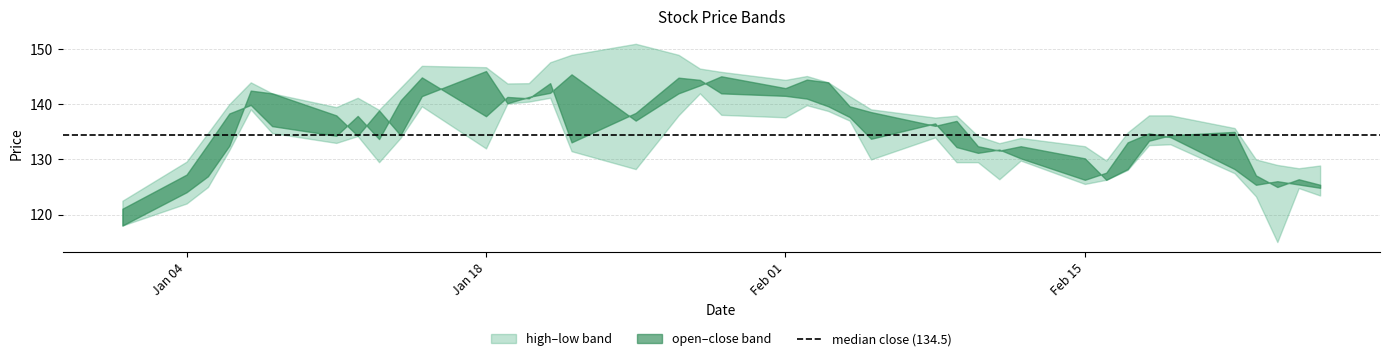

Reading left to right, list all the values displayed in this chart.

high: 2021-01-01=122.5	2021-01-04=129.6	2021-01-05=134.8	2021-01-06=140.1	2021-01-07=144.0	2021-01-08=142.0	2021-01-11=139.5	2021-01-12=141.2	2021-01-13=139.0	2021-01-14=143.0	2021-01-15=147.0	2021-01-18=146.8	2021-01-19=143.8	2021-01-20=143.8	2021-01-21=147.7	2021-01-22=149.0	2021-01-25=151.0	2021-01-27=149.0	2021-01-28=146.5	2021-01-29=145.9	2021-02-01=144.4	2021-02-02=145.2	2021-02-03=144.0	2021-02-04=141.5	2021-02-05=139.1	2021-02-08=137.6	2021-02-09=137.9	2021-02-10=134.2	2021-02-11=132.9	2021-02-12=133.9	2021-02-15=132.4	2021-02-16=129.8	2021-02-17=134.9	2021-02-18=138.0	2021-02-19=138.0	2021-02-22=135.7	2021-02-23=130.0	2021-02-24=129.0	2021-02-25=128.4	2021-02-26=128.9
close: 2021-01-01=121.0	2021-01-04=127.2	2021-01-05=132.8	2021-01-06=138.3	2021-01-07=139.9	2021-01-08=136.1	2021-01-11=134.3	2021-01-12=137.9	2021-01-13=133.7	2021-01-14=140.7	2021-01-15=144.9	2021-01-18=137.8	2021-01-19=141.3	2021-01-20=141.1	2021-01-21=143.8	2021-01-22=133.1	2021-01-25=138.4	2021-01-27=144.8	2021-01-28=144.4	2021-01-29=142.0	2021-02-01=141.6	2021-02-02=141.1	2021-02-03=139.7	2021-02-04=137.7	2021-02-05=133.8	2021-02-08=136.6	2021-02-09=132.2	2021-02-10=131.2	2021-02-11=131.8	2021-02-12=130.2	2021-02-15=126.3	2021-02-16=127.6	2021-02-17=133.1	2021-02-18=134.8	2021-02-19=134.1	2021-02-22=128.2	2021-02-23=125.4	2021-02-24=126.0	2021-02-25=125.5	2021-02-26=124.8
open: 2021-01-01=118.0	2021-01-04=124.0	2021-01-05=127.0	2021-01-06=132.5	2021-01-07=142.5	2021-01-08=142.0	2021-01-11=138.0	2021-01-12=134.3	2021-01-13=138.9	2021-01-14=134.4	2021-01-15=141.5	2021-01-18=146.1	2021-01-19=140.2	2021-01-20=141.3	2021-01-21=142.1	2021-01-22=145.4	2021-01-25=137.1	2021-01-27=142.0	2021-01-28=143.4	2021-01-29=145.1	2021-02-01=142.9	2021-02-02=144.5	2021-02-03=144.0	2021-02-04=139.7	2021-02-05=138.6	2021-02-08=136.1	2021-02-09=137.0	2021-02-10=132.4	2021-02-11=131.6	2021-02-12=132.4	2021-02-15=130.2	2021-02-16=126.3	2021-02-17=128.2	2021-02-18=133.4	2021-02-19=134.4	2021-02-22=135.0	2021-02-23=127.1	2021-02-24=125.0	2021-02-25=126.4	2021-02-26=125.4
low: 2021-01-01=118.0	2021-01-04=122.0	2021-01-05=125.0	2021-01-06=131.7	2021-01-07=139.1	2021-01-08=134.8	2021-01-11=133.0	2021-01-12=134.2	2021-01-13=129.5	2021-01-14=133.9	2021-01-15=139.7	2021-01-18=132.0	2021-01-19=140.2	2021-01-20=140.5	2021-01-21=141.2	2021-01-22=131.5	2021-01-25=128.2	2021-01-27=138.0	2021-01-28=142.0	2021-01-29=138.1	2021-02-01=137.7	2021-02-02=139.8	2021-02-03=138.8	2021-02-04=137.1	2021-02-05=130.0	2021-02-08=134.0	2021-02-09=129.5	2021-02-10=129.5	2021-02-11=126.4	2021-02-12=129.8	2021-02-15=125.5	2021-02-16=126.3	2021-02-17=128.1	2021-02-18=132.6	2021-02-19=132.8	2021-02-22=127.5	2021-02-23=123.3	2021-02-24=115.0	2021-02-25=124.8	2021-02-26=123.5